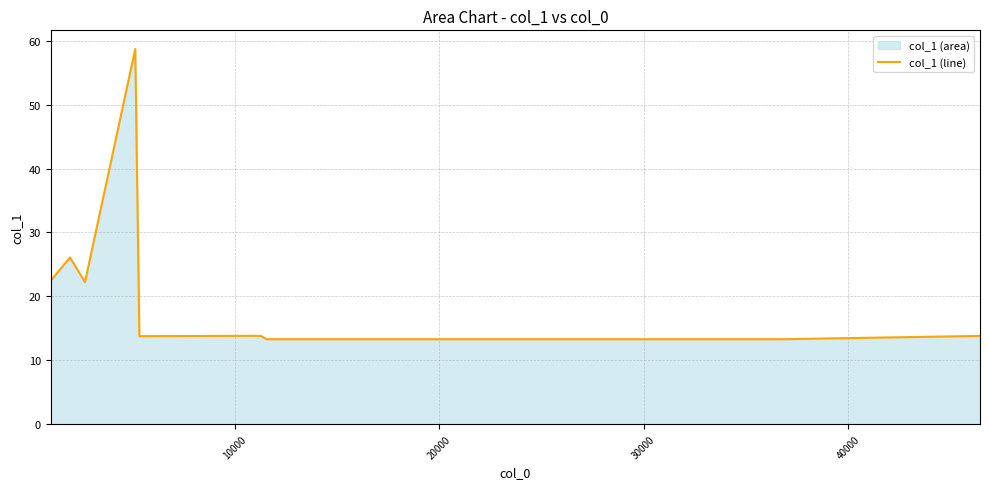

What is the minimum value shown in the chart?

13.3